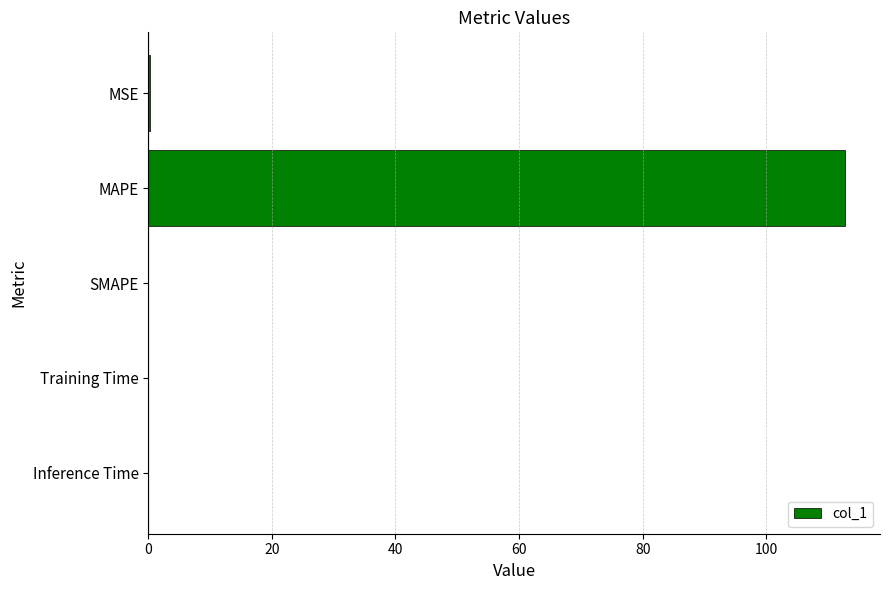

What is the average value?

22.6